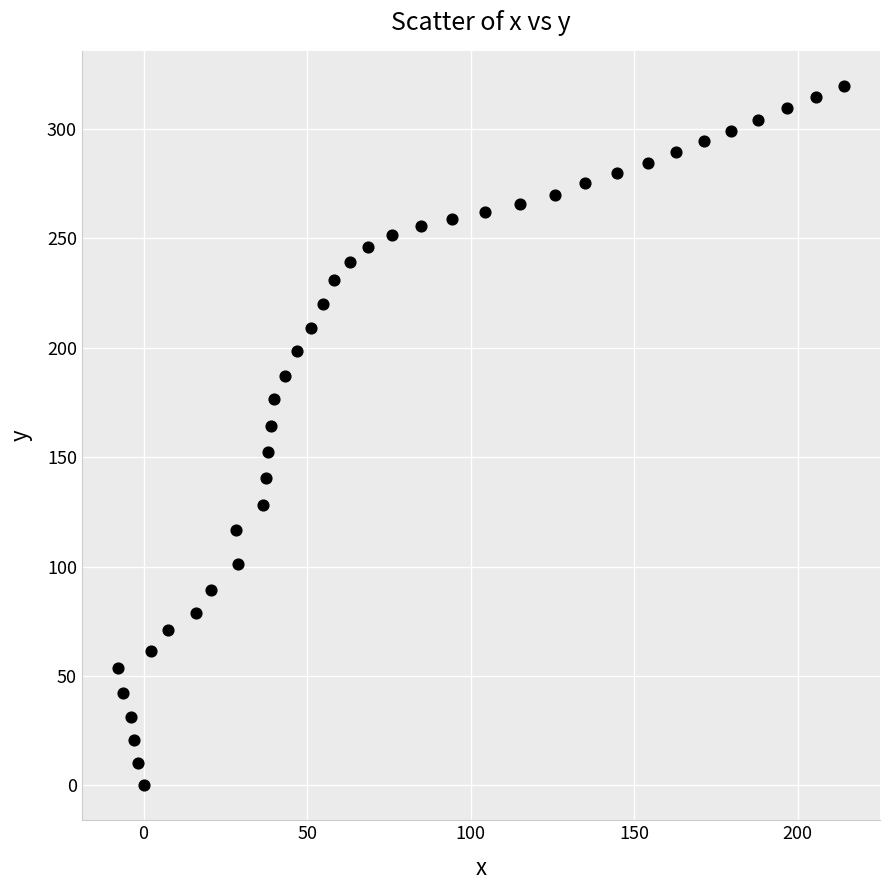

What is the range of X values (max minus min)?

221.9